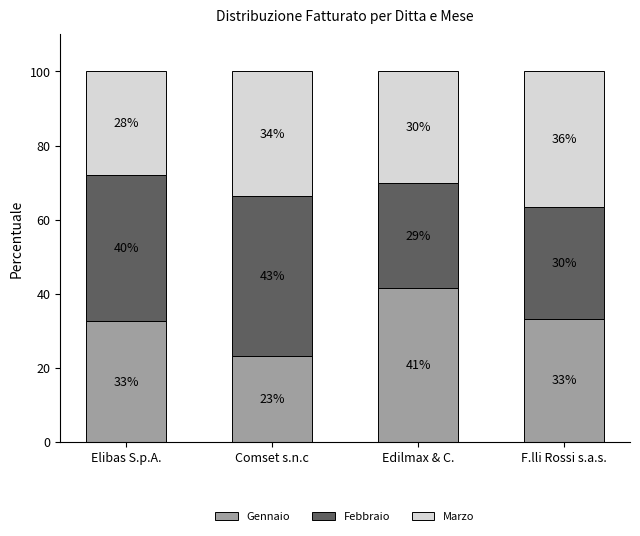

Does the chart contain any negative values?

No